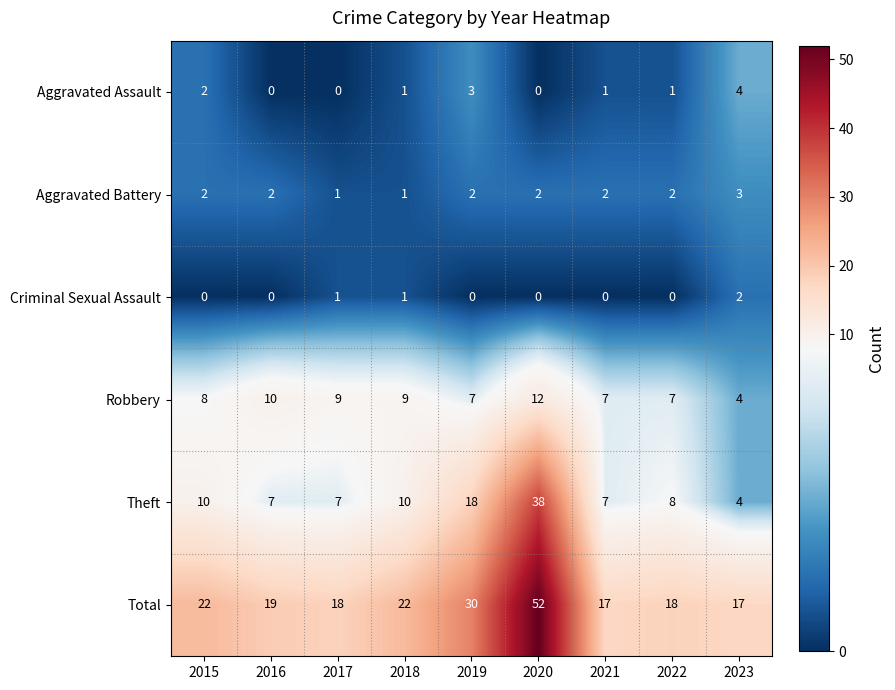

At which category is the sum across all series the highest?

2020